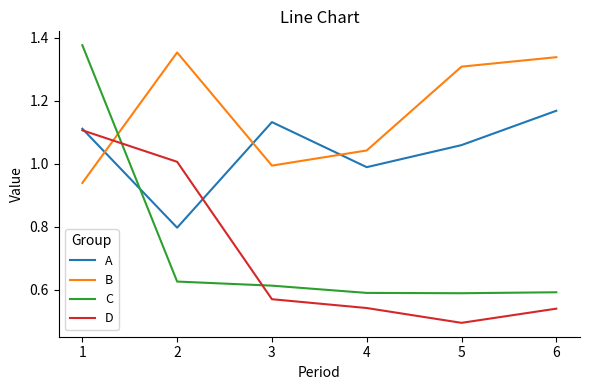

At which label is D closest to 0?

5